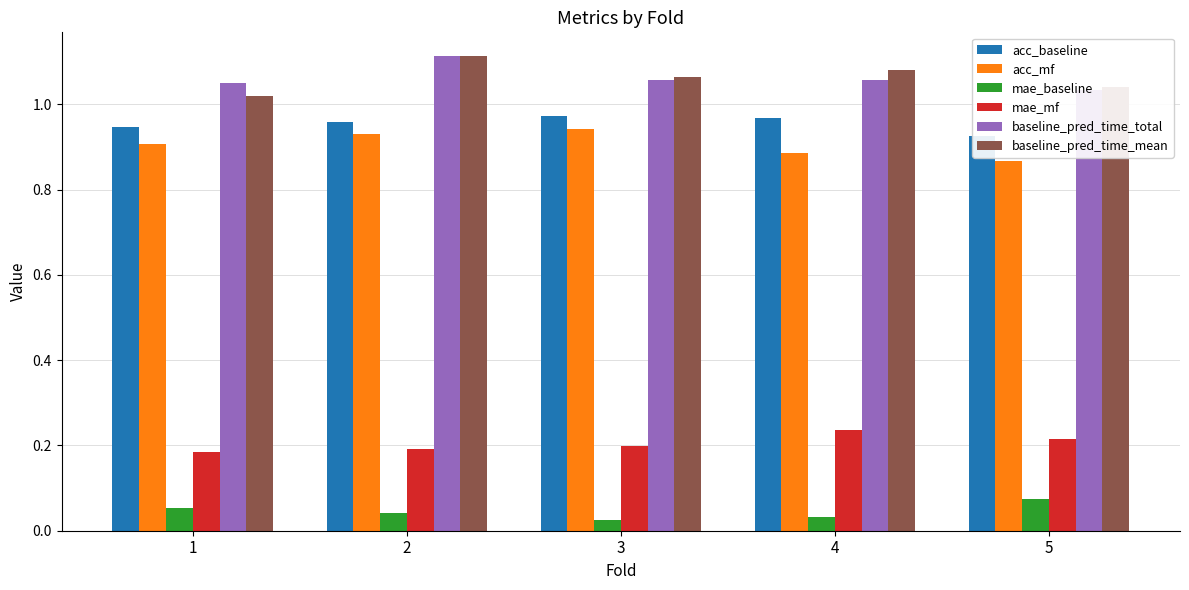

The value of mae_mf at 5 is 0.1. True or false?

False